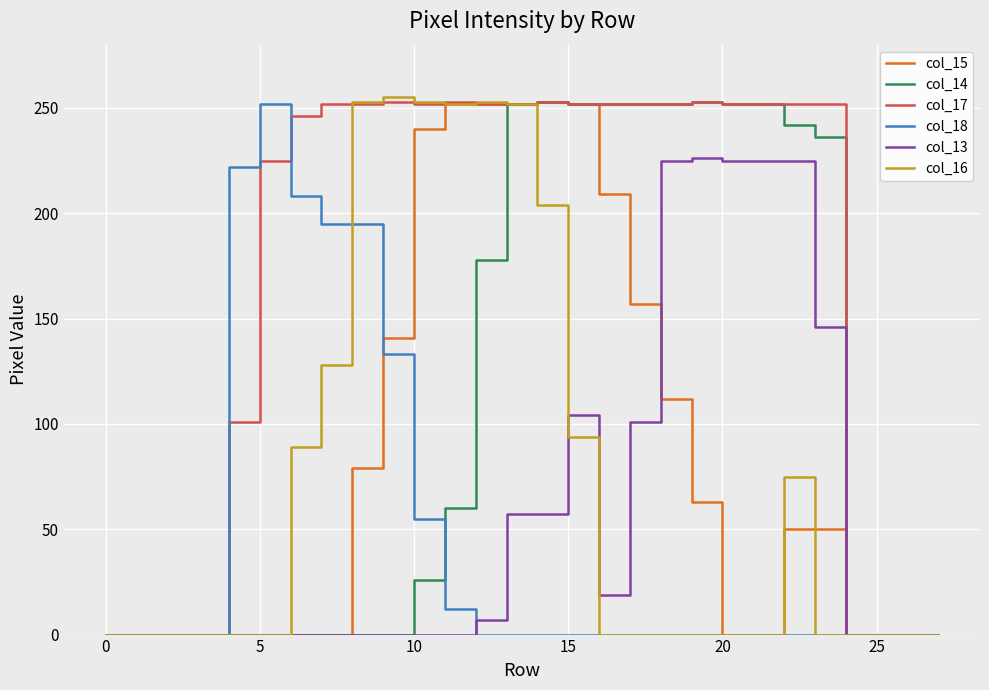

Which series has the largest total across all categories?

col_17